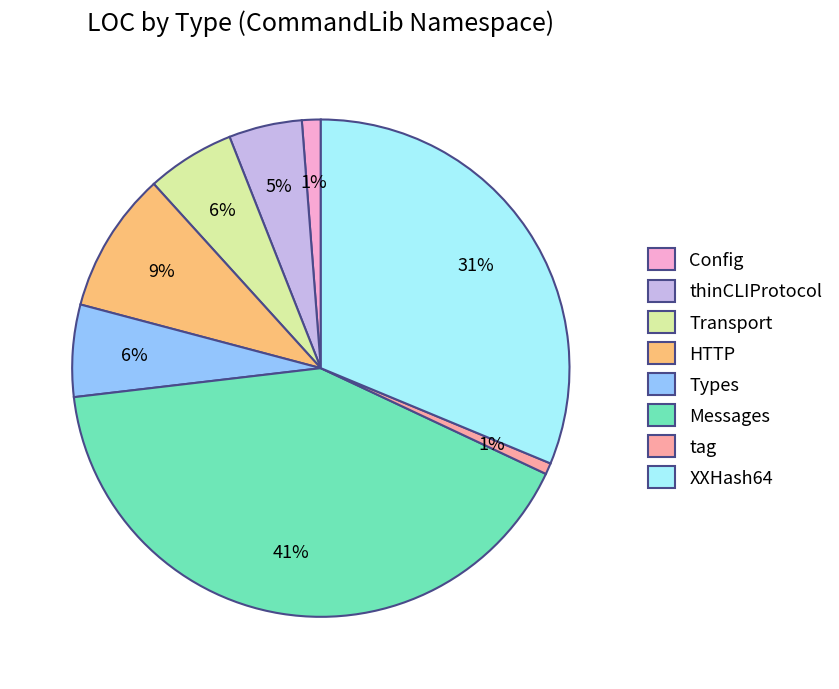

To the nearest percent, what is the difference between the HTTP and Config slice percentages?

8%